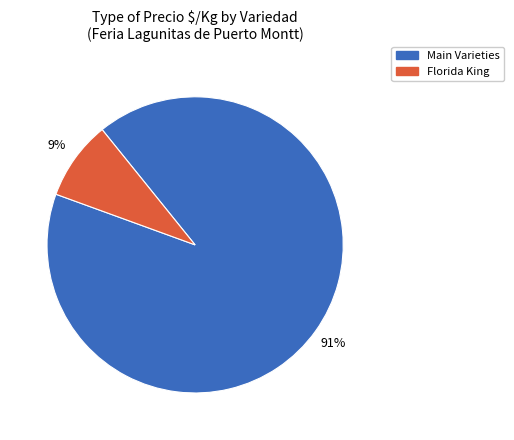

How many segments does this pie chart have?

2